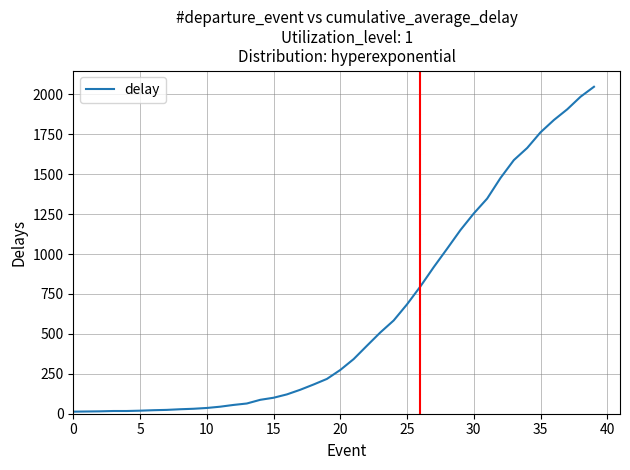

What is the maximum value shown in the chart?

2047